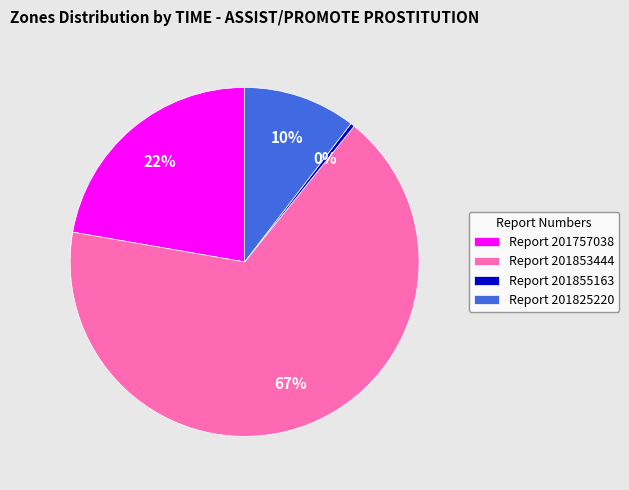

Do Report 201855163 and Report 201757038 together represent more than half of the pie?

No